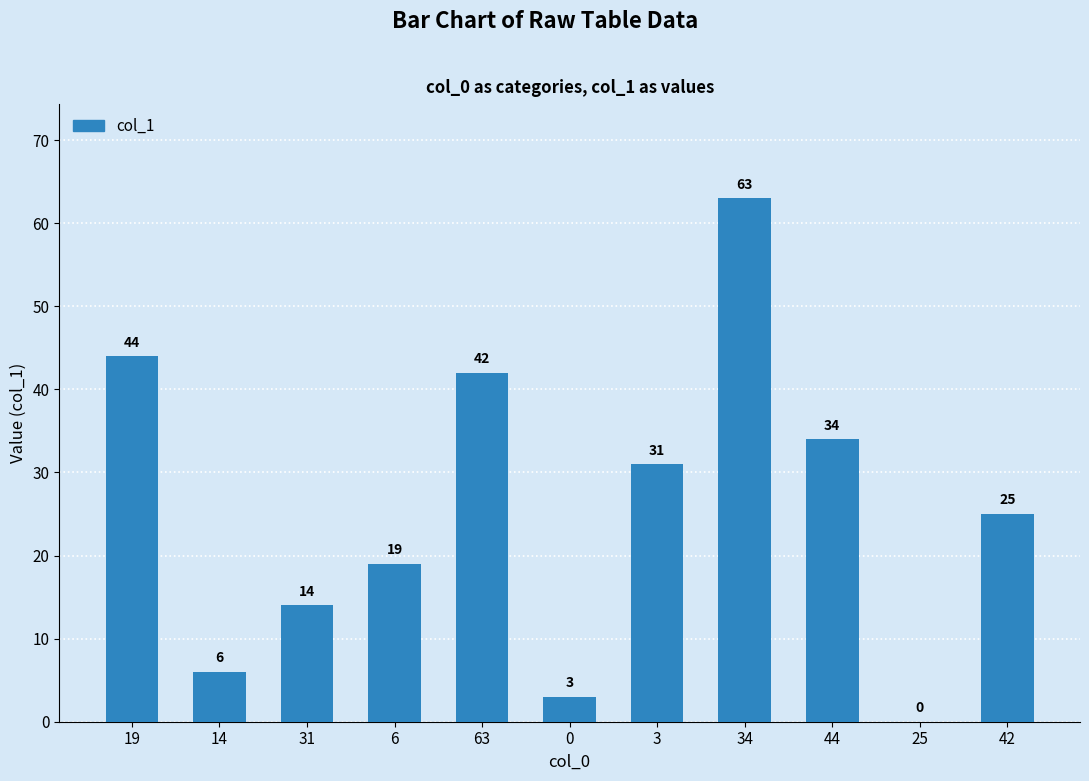

What is the change in value from 0 to 44?

+31